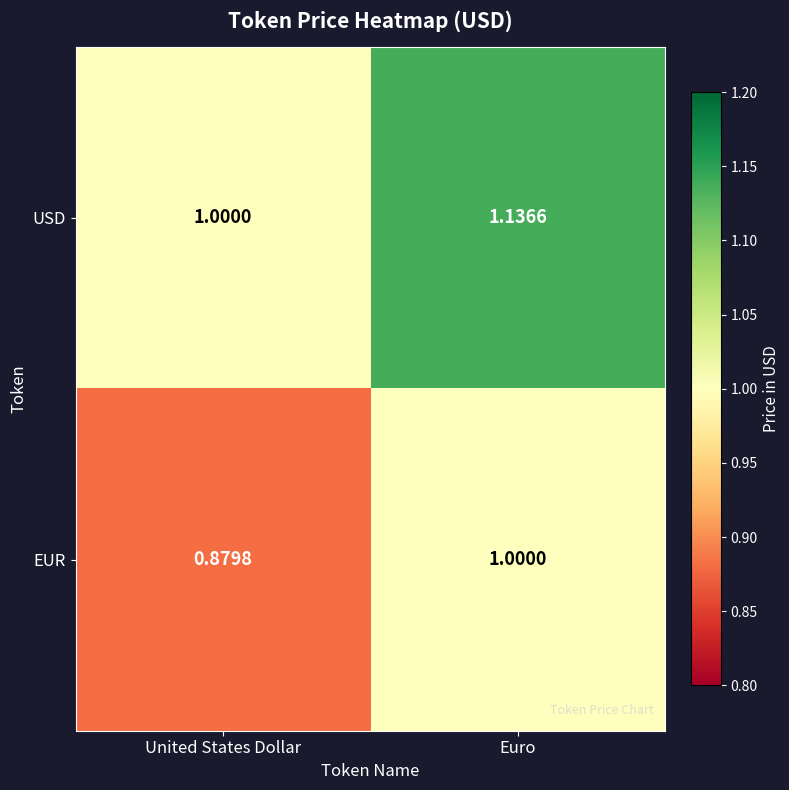

At which category does the chart reach its minimum across all series?

United States Dollar